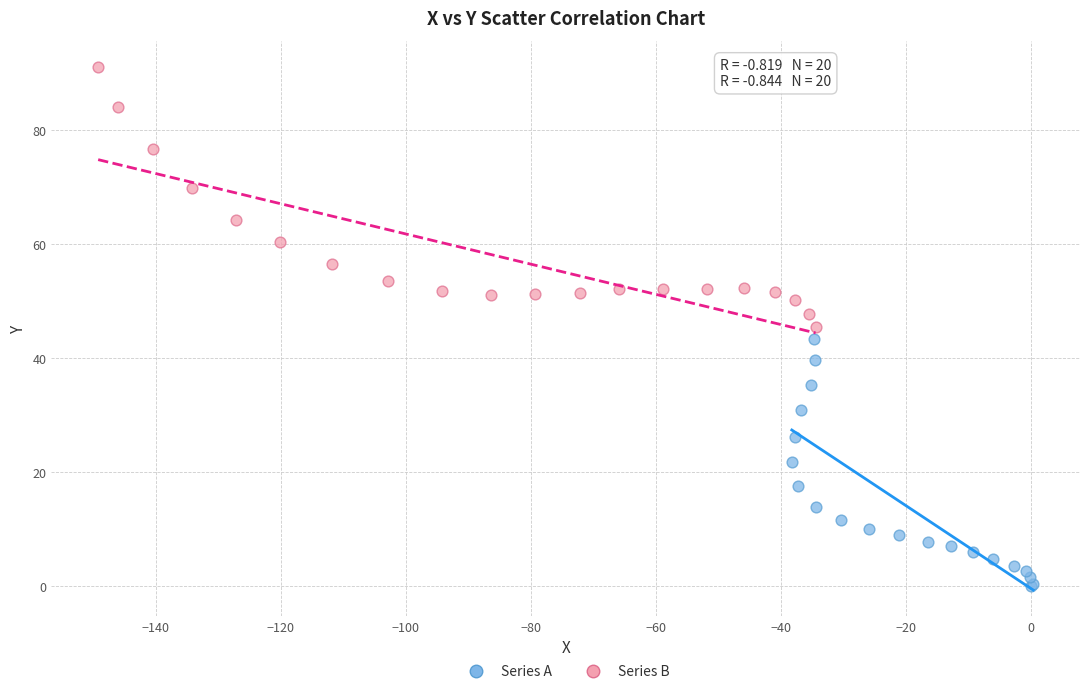

Which series contains the lowest Y value?

Series A